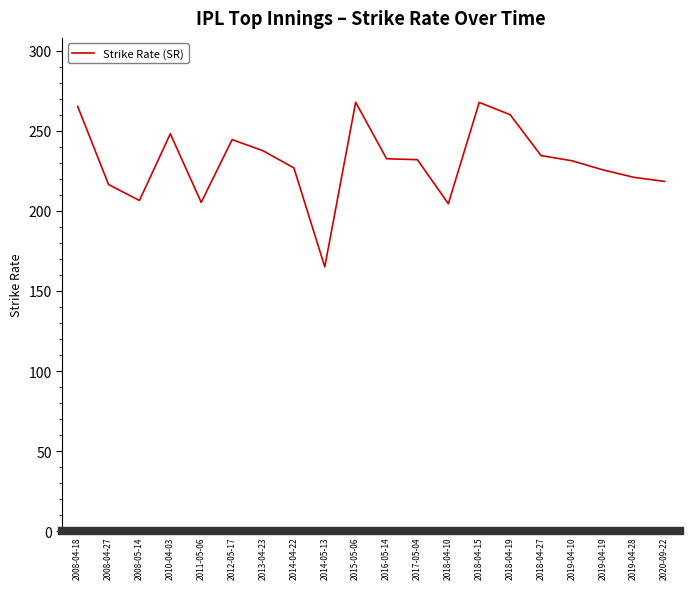

Which has a higher value, 2019-04-28 or 2014-04-22?

2014-04-22